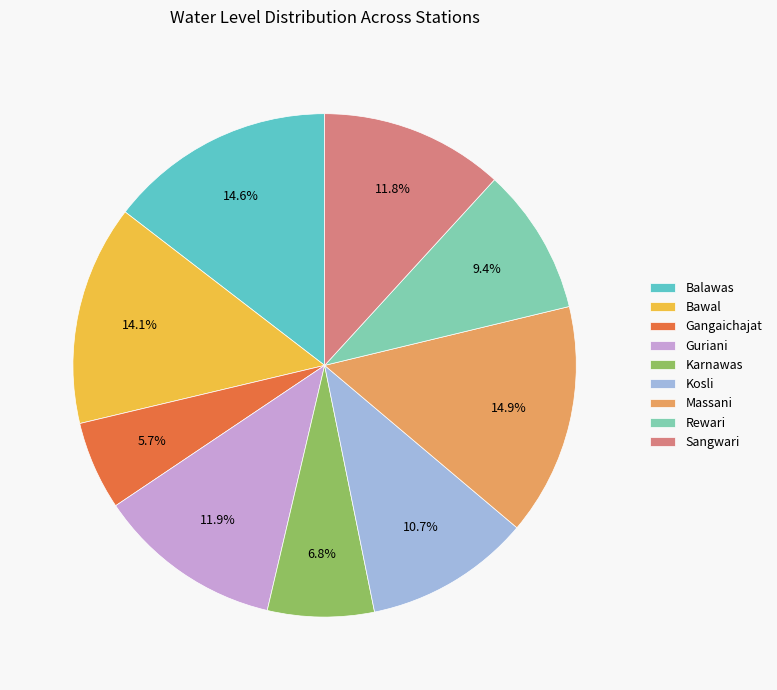

To the nearest percent, what is the difference between the Bawal and Massani slice percentages?

1%